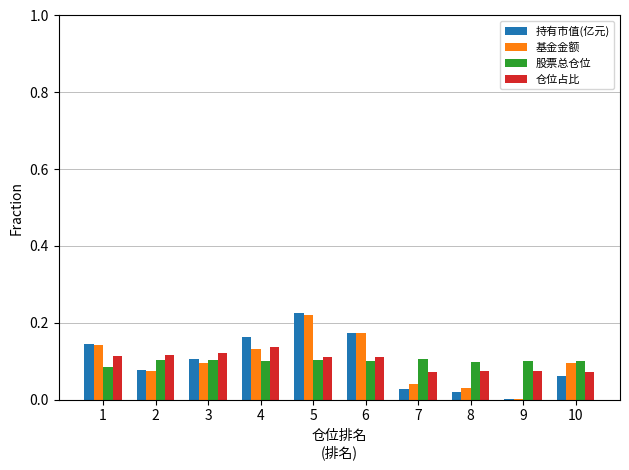

Where is 持有市值(亿元) nearest to the value 0?

9